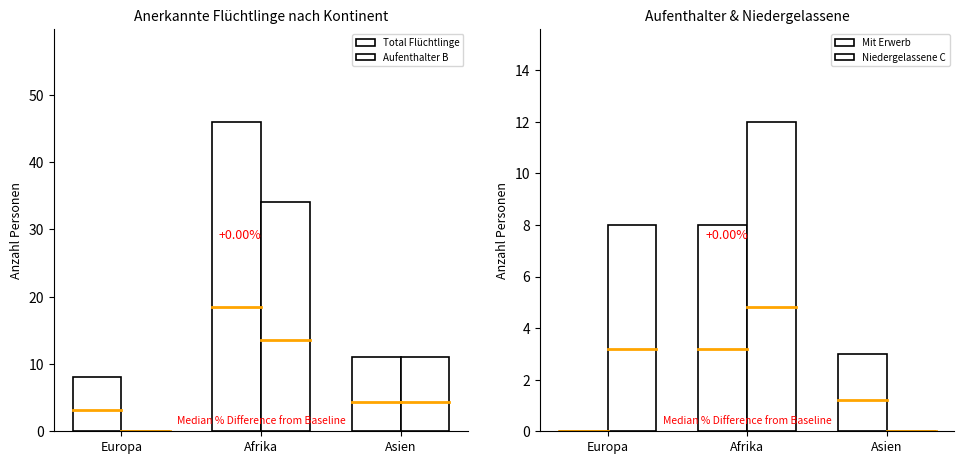

Reading left to right, extract all data points from this chart.

Total Flüchtlinge: 8	46	11
Aufenthalter B: 0	34	11
Mit Erwerb: 0	8	3
Niedergelassene C: 8	12	0